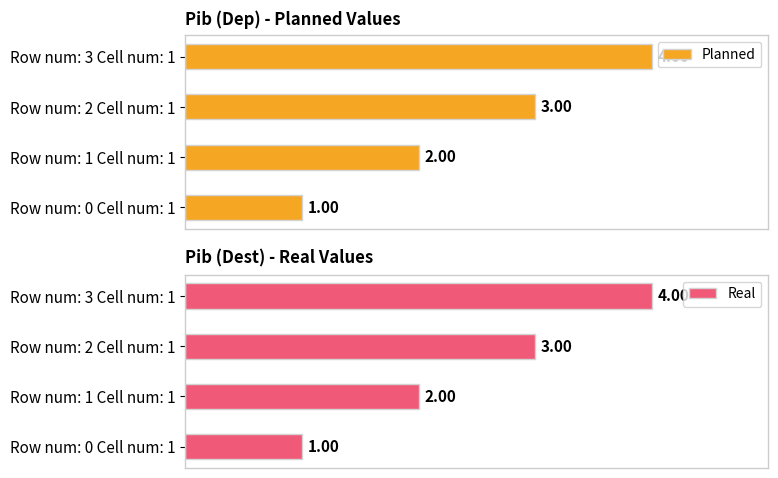

True or false: Real has a value of 6 at Row num: 3 Cell num: 1.

False